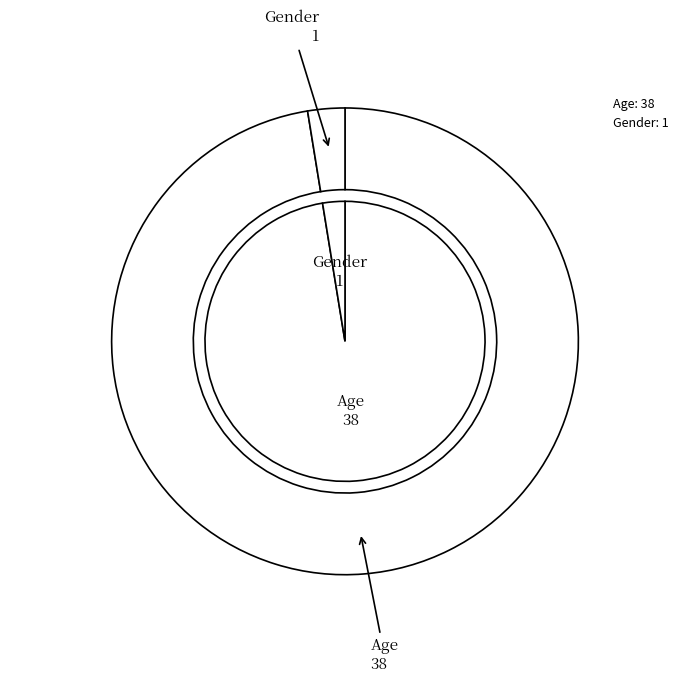

Which has a higher value, Gender or Age?

Age